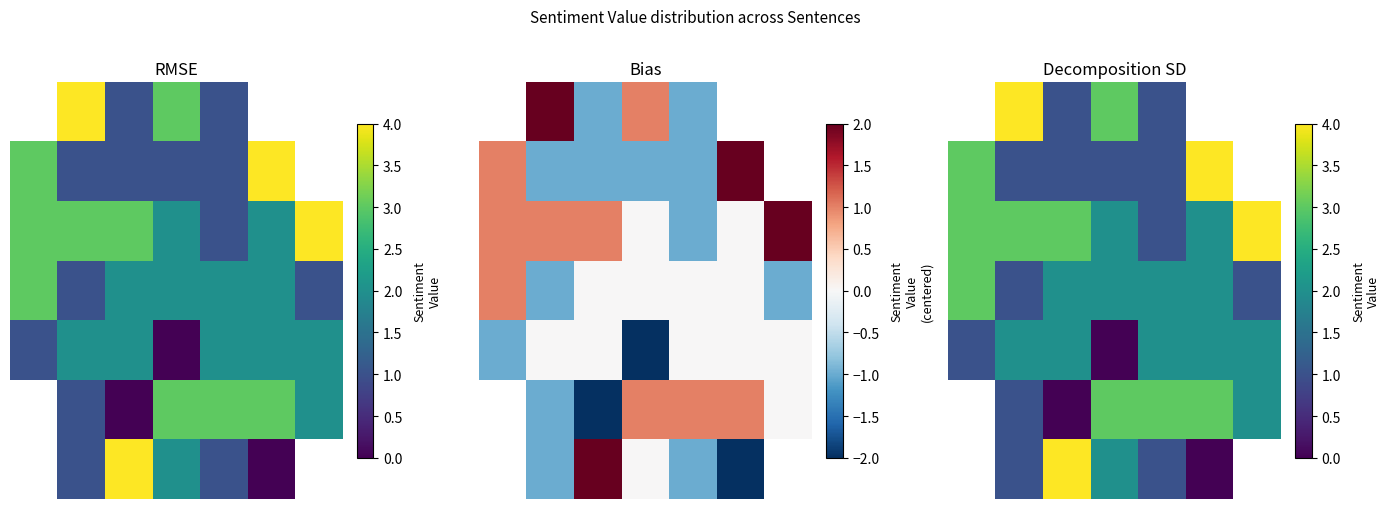

Is the value of 4 at 5 greater than the value of 0 at 1?

No